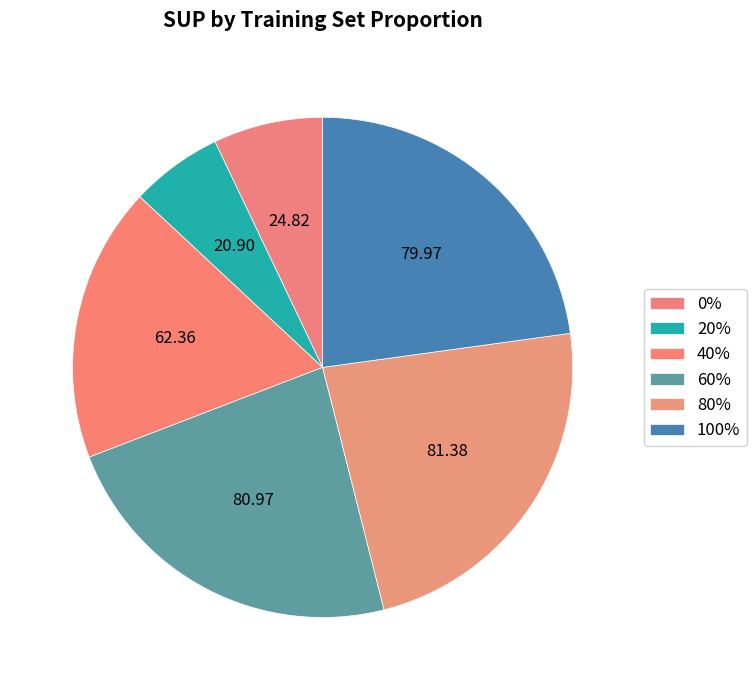

Is there any slice that represents more than half of the pie?

No